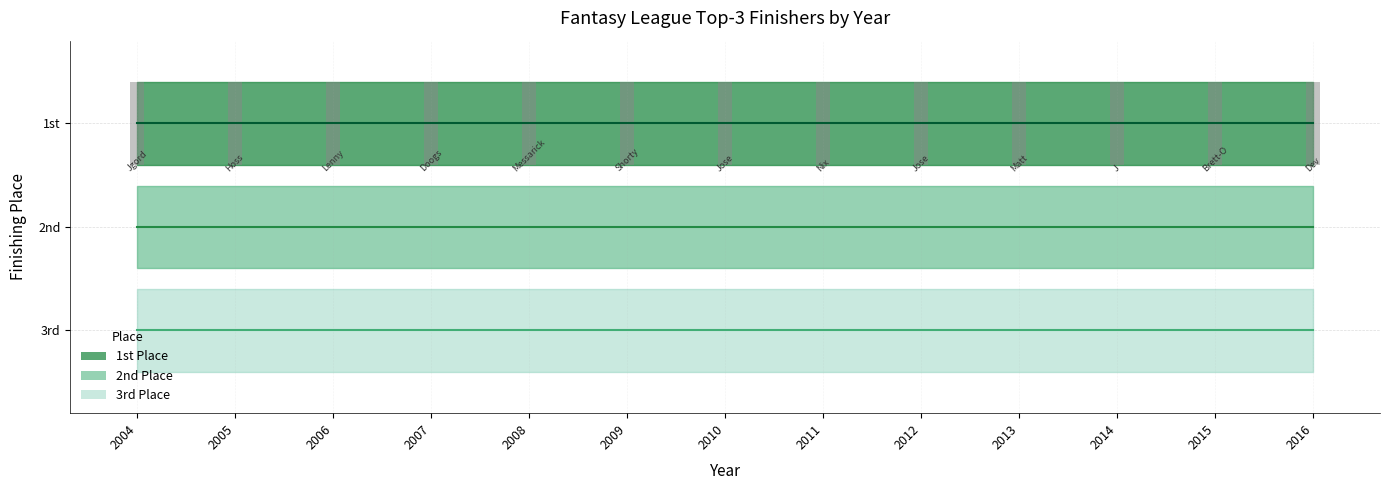

Between 2014 and 2015, which series saw the biggest shift?

1st Place